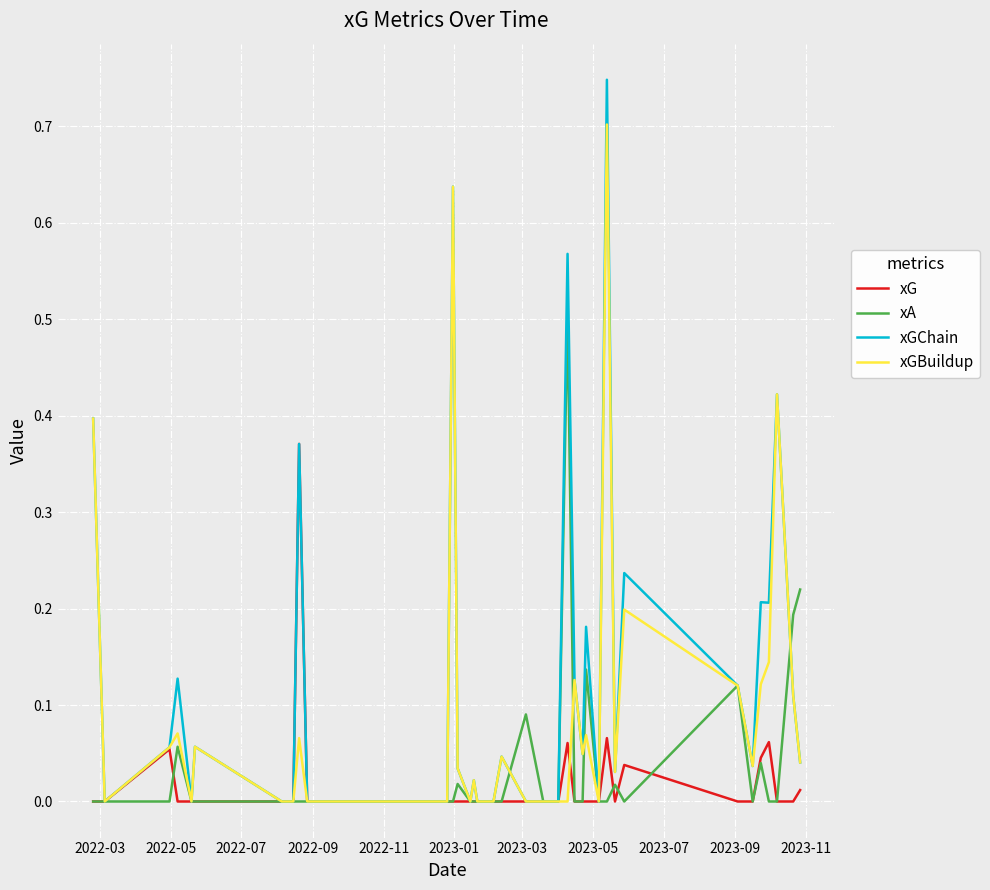

List the series in order of their peak value, lowest first.

xG, xA, xGBuildup, xGChain